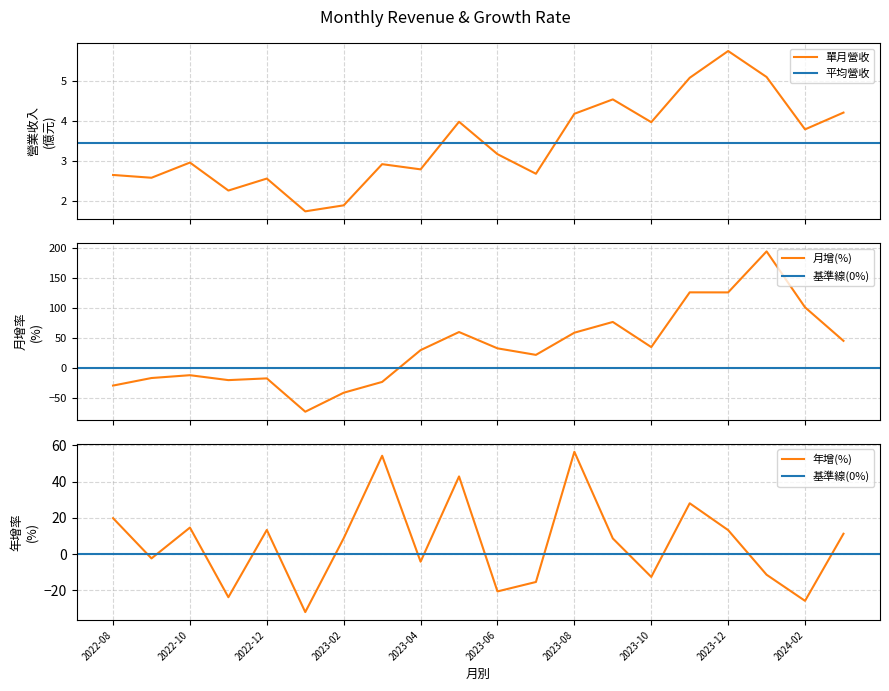

How many data points in 單月營收 are above 3?

10